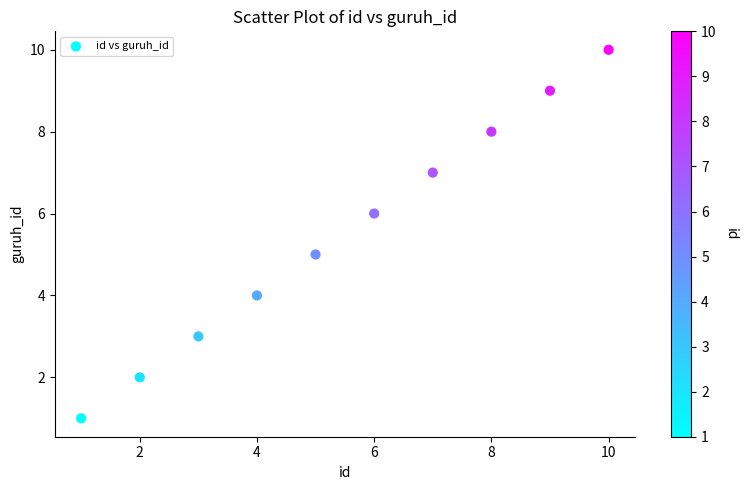

What is the average X value?

6